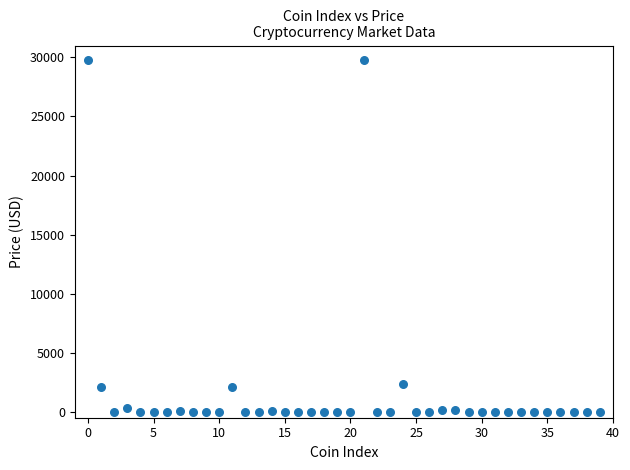

What is the range of Y values (max minus min)?

29775.2